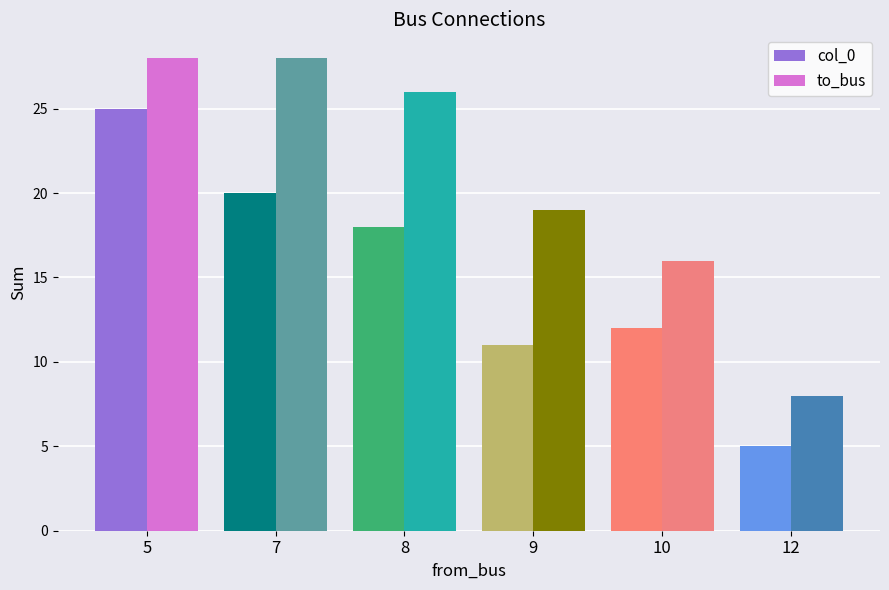

How many distinct data groups are displayed?

2